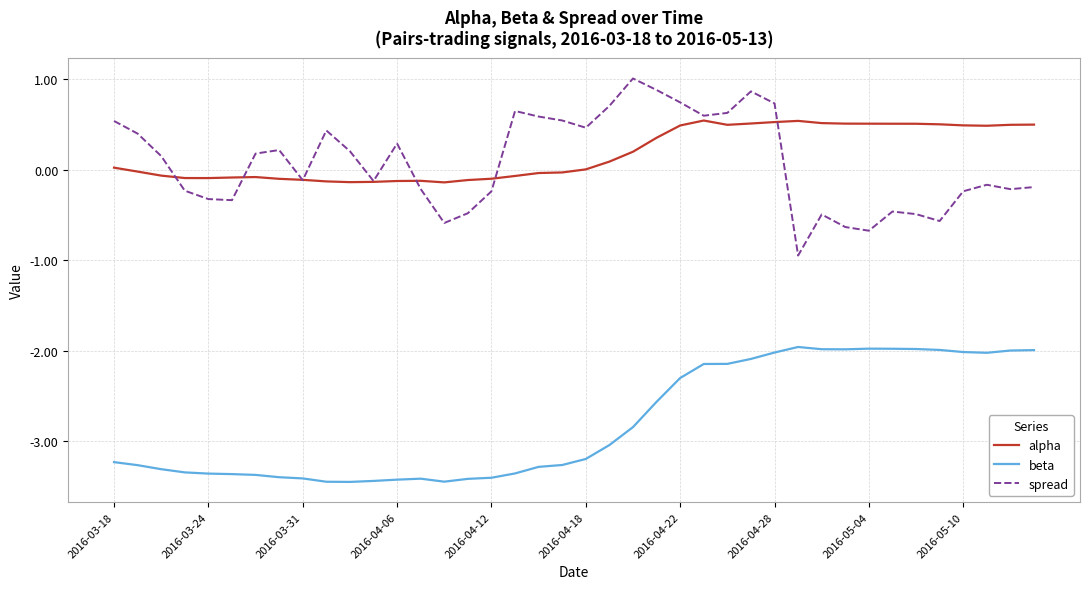

True or false: spread and beta intersect in this chart.

False